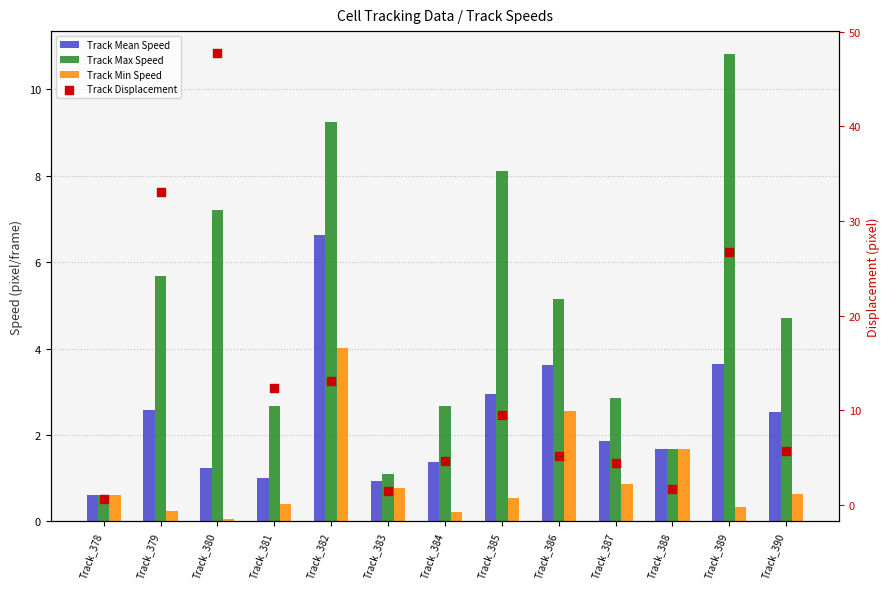

Which series has the largest total across all categories?

Track Displacement